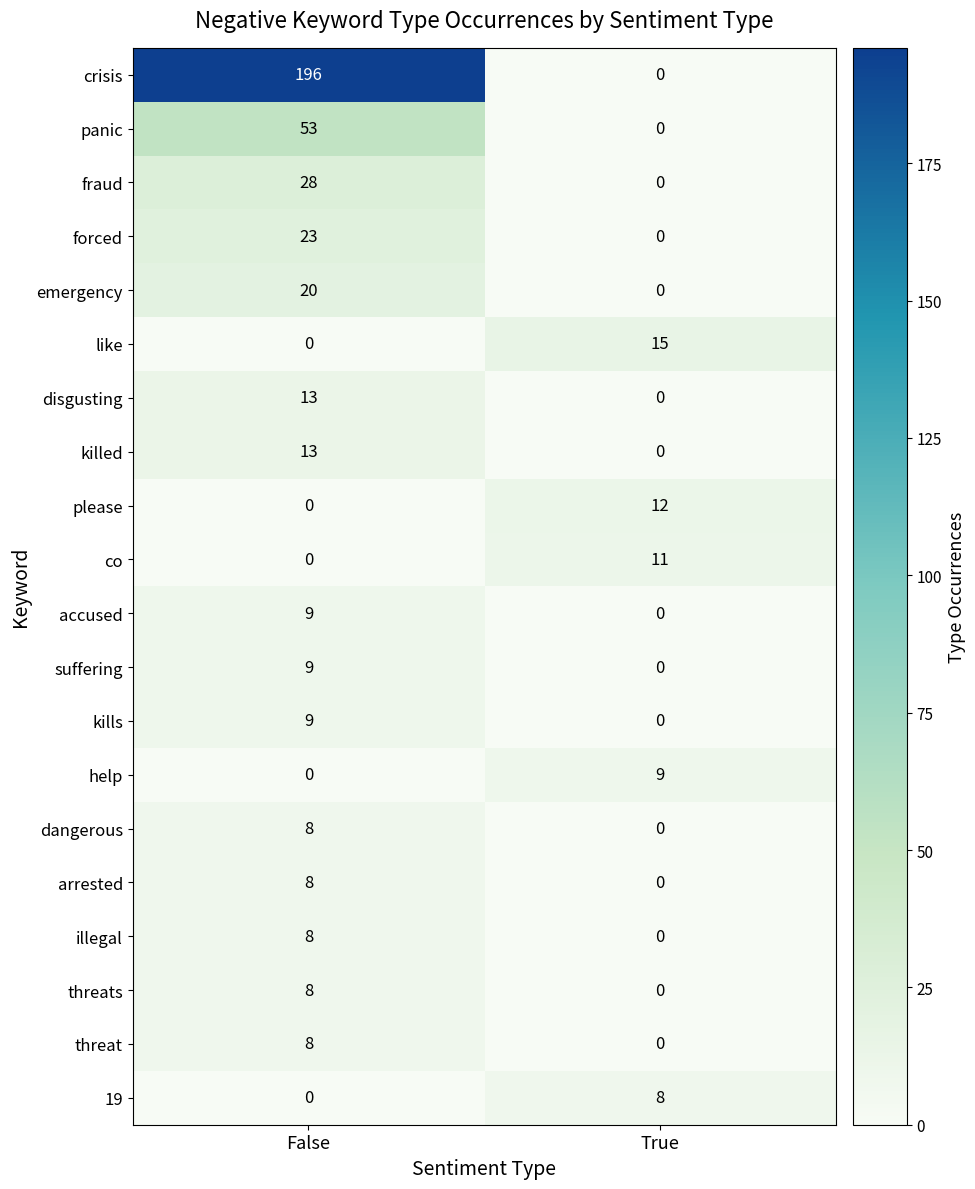

List the labels in order of emergency value, smallest first.

True, False